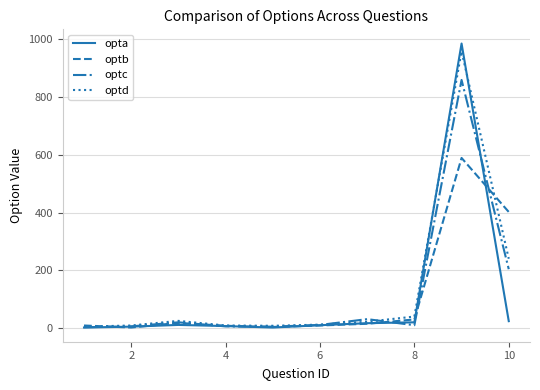

Which series has the widest spread of values?

opta